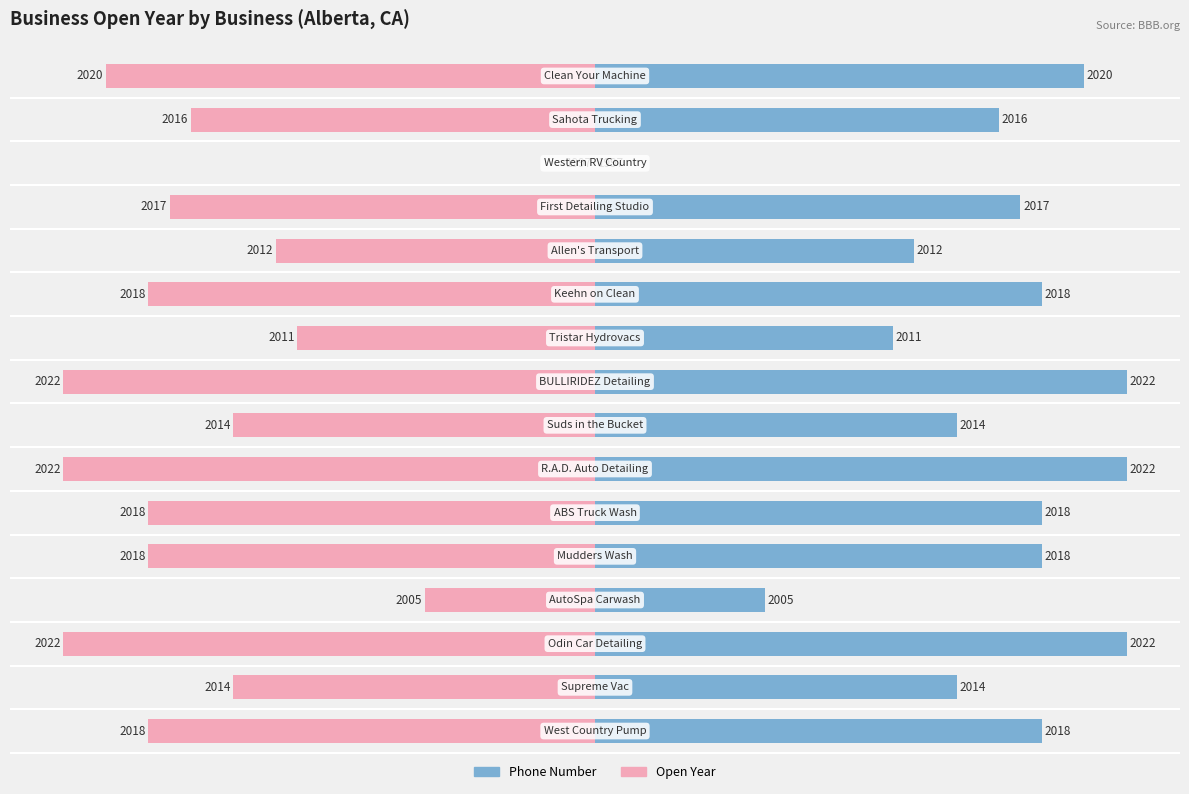

How many categories are shown in the chart?

16